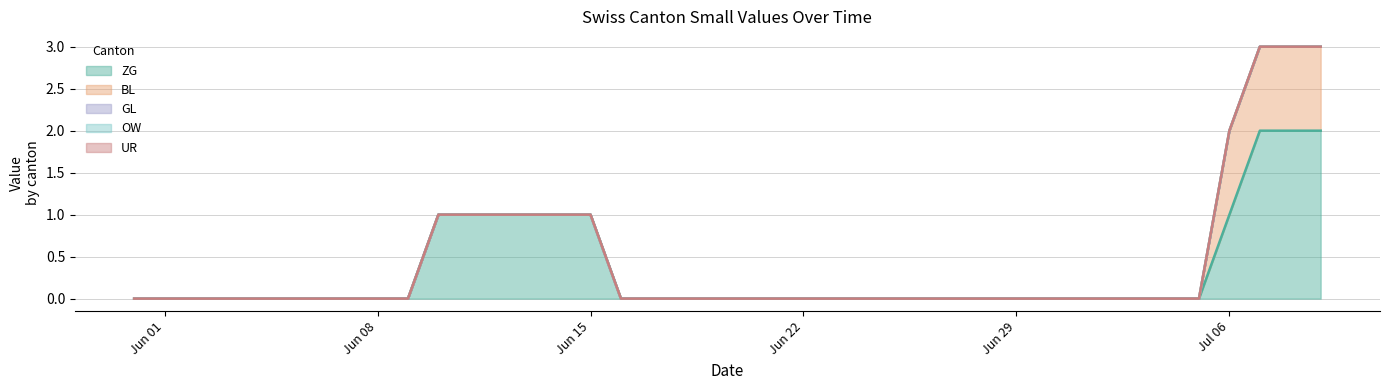

What are all the series names shown in the legend?

ZG, BL, GL, OW, UR